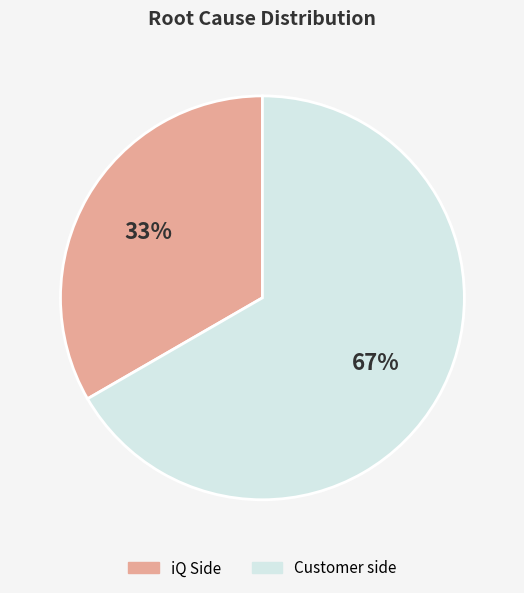

Which category has the biggest portion of the pie?

Customer side